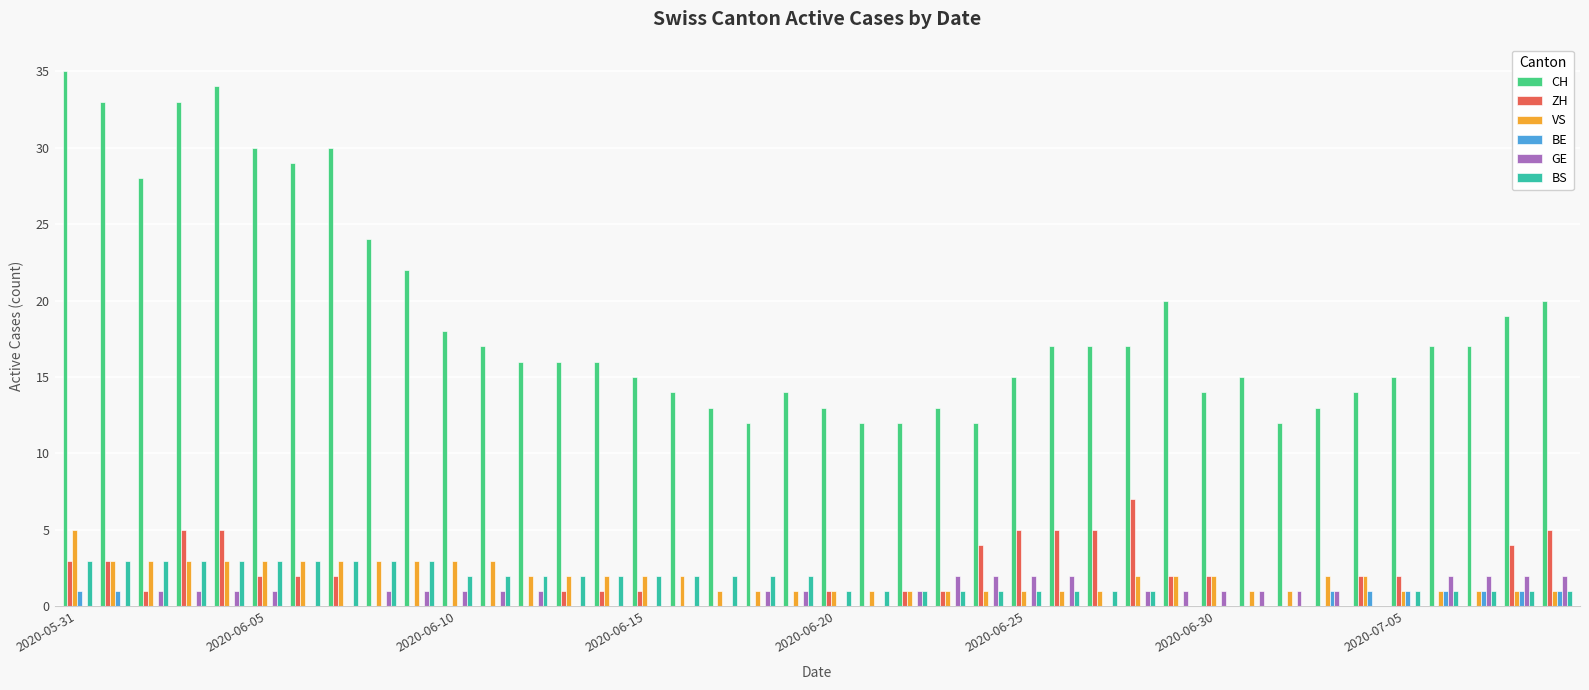

What is the greatest value displayed?

35